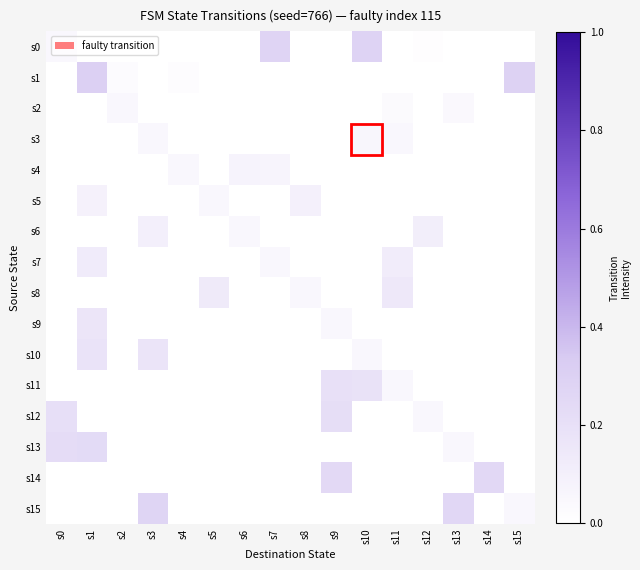

Rank the series by their maximum value, from highest to lowest.

s1, s0, s15, s14, s13, s12, s11, s10, s9, s8, s7, s6, s5, s4, s3, s2